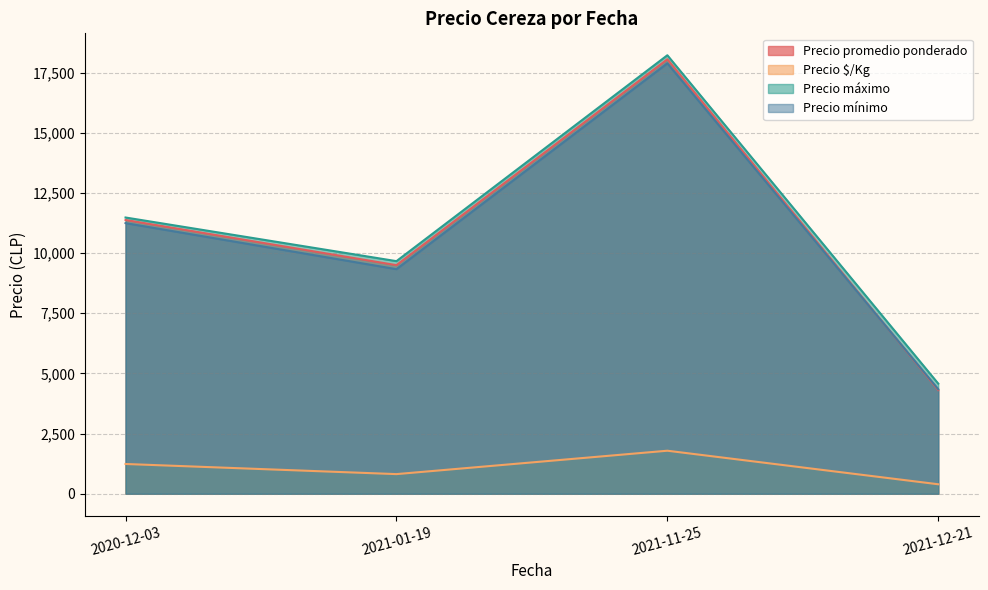

What is the sum of the Precio $/Kg values at 2020-12-03 and 2021-11-25?

3026.5